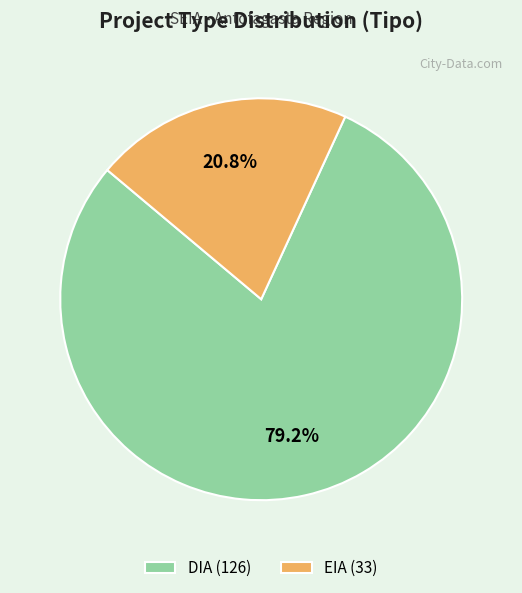

What is the smallest slice in the pie chart?

EIA